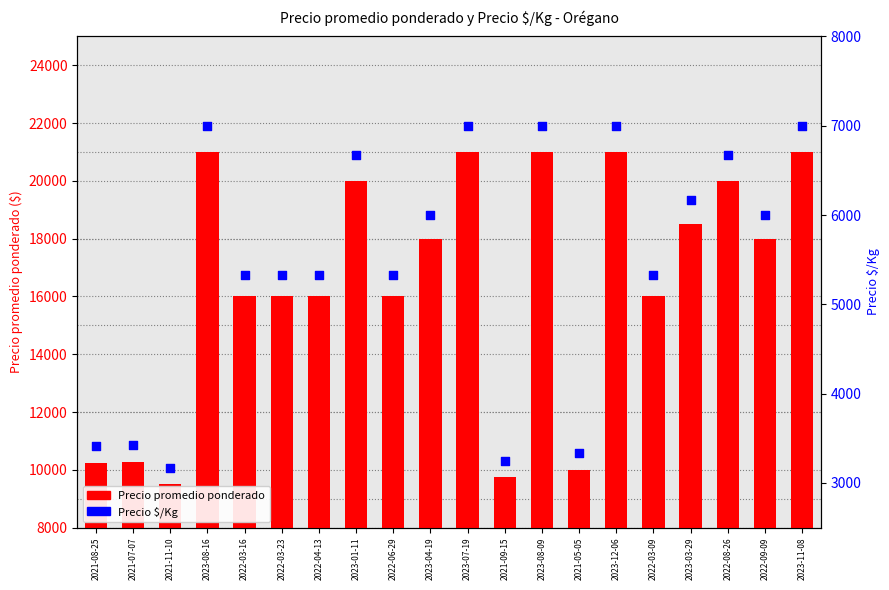

At how many categories does at least one series exceed 7983?

20